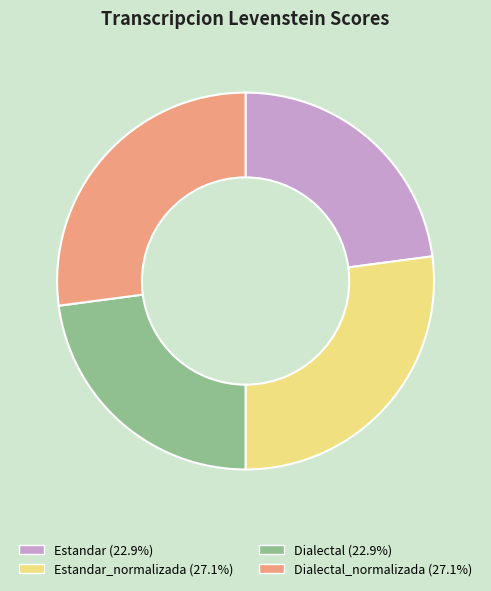

Is the sum of Dialectal_normalizada (27.1%) and Estandar_normalizada (27.1%) greater than half?

Yes